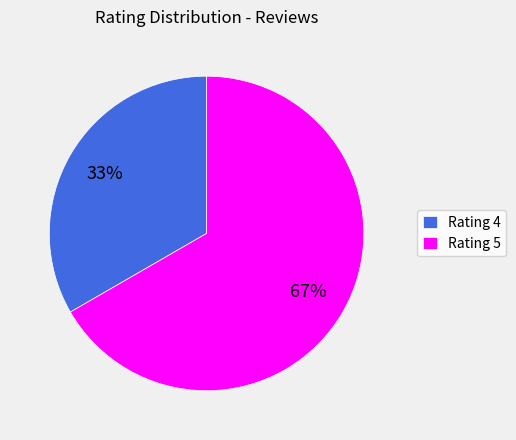

To the nearest percent, what portion does Rating 4 represent?

33%